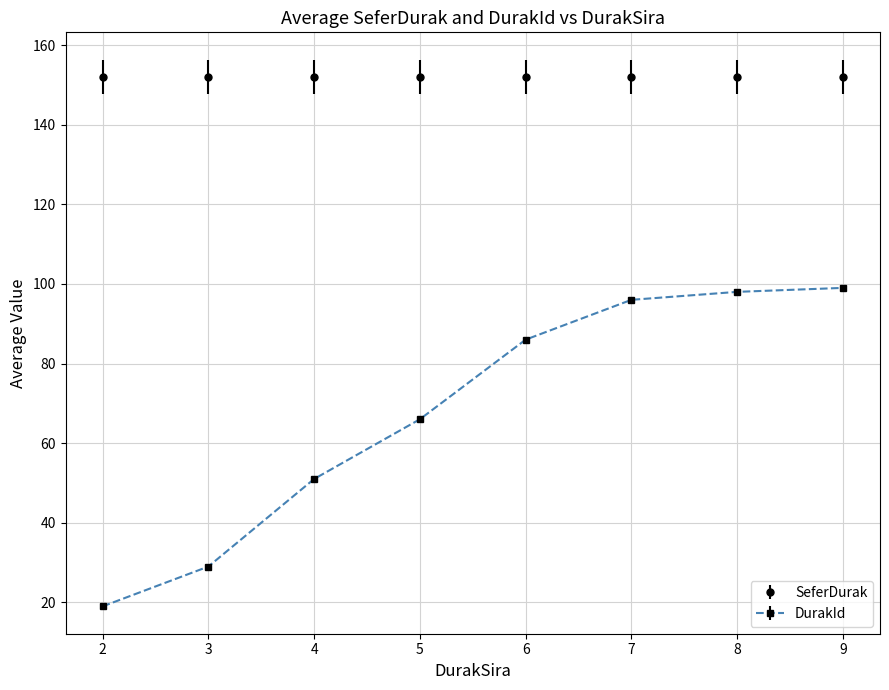

True or false: SeferDurak and DurakId cross at least once.

False